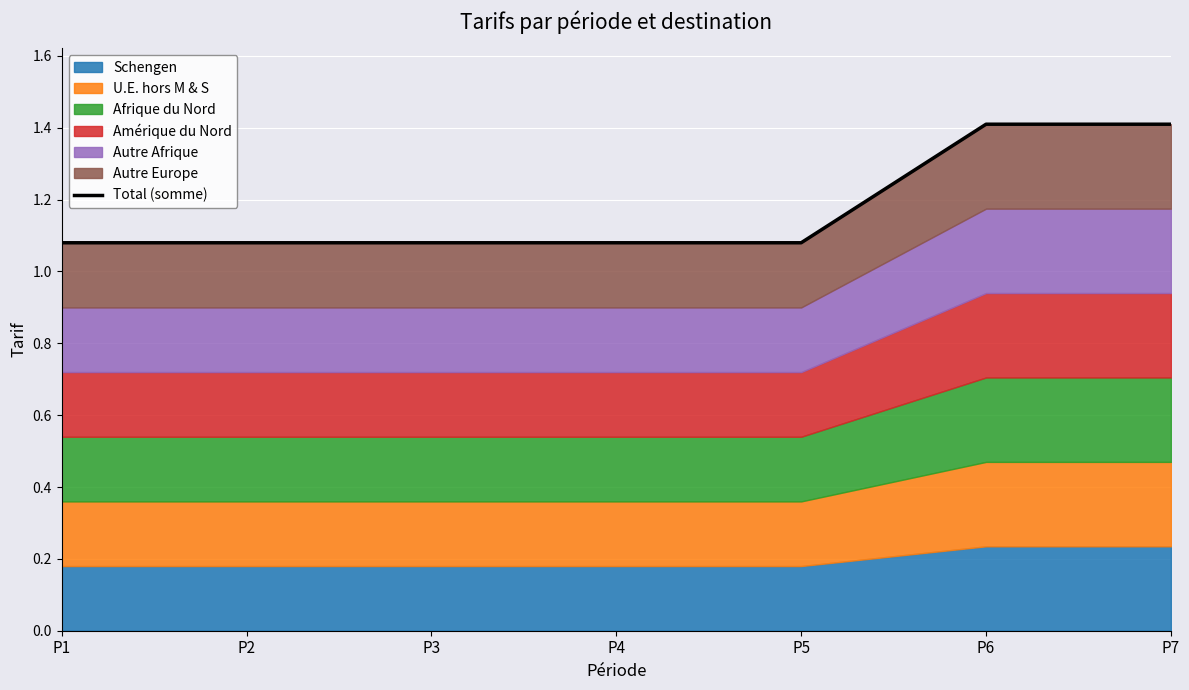

What is the value of the 3rd point from the left?

1.1